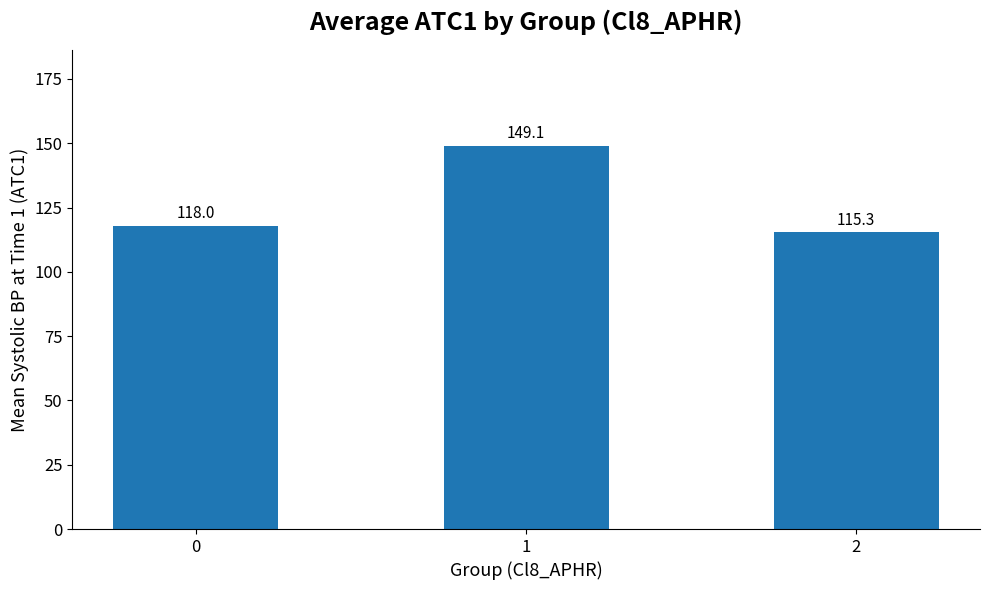

List the labels in order of value, largest first.

1, 0, 2